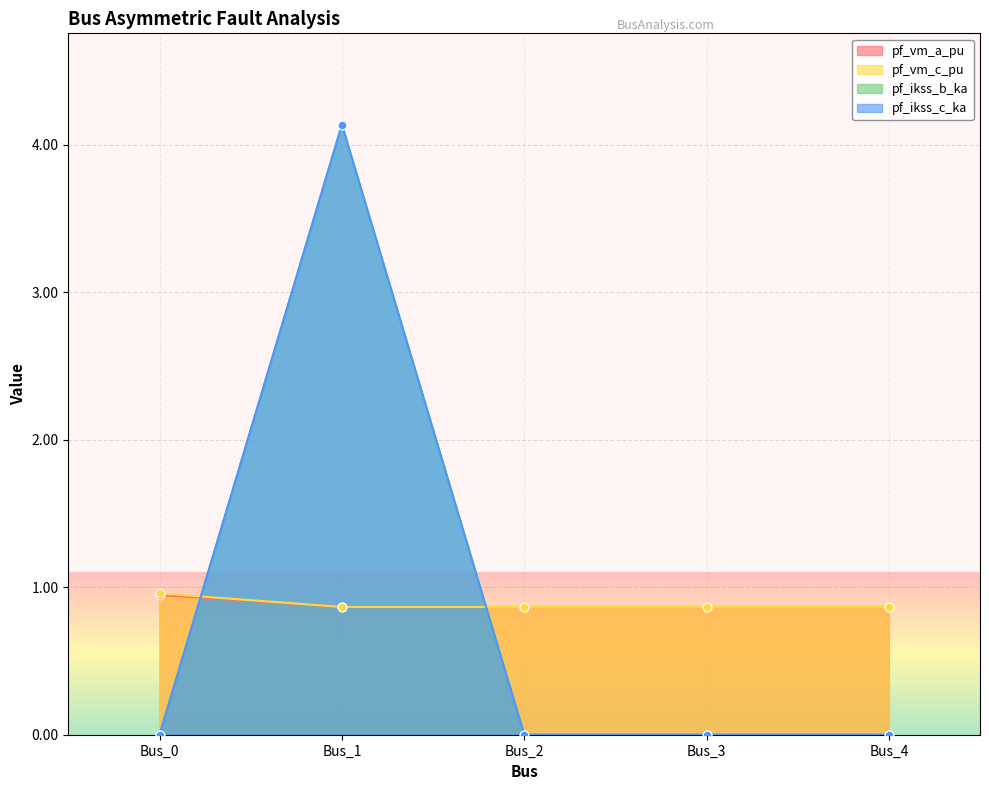

Which series contains the highest Y value?

pf_ikss_b_ka